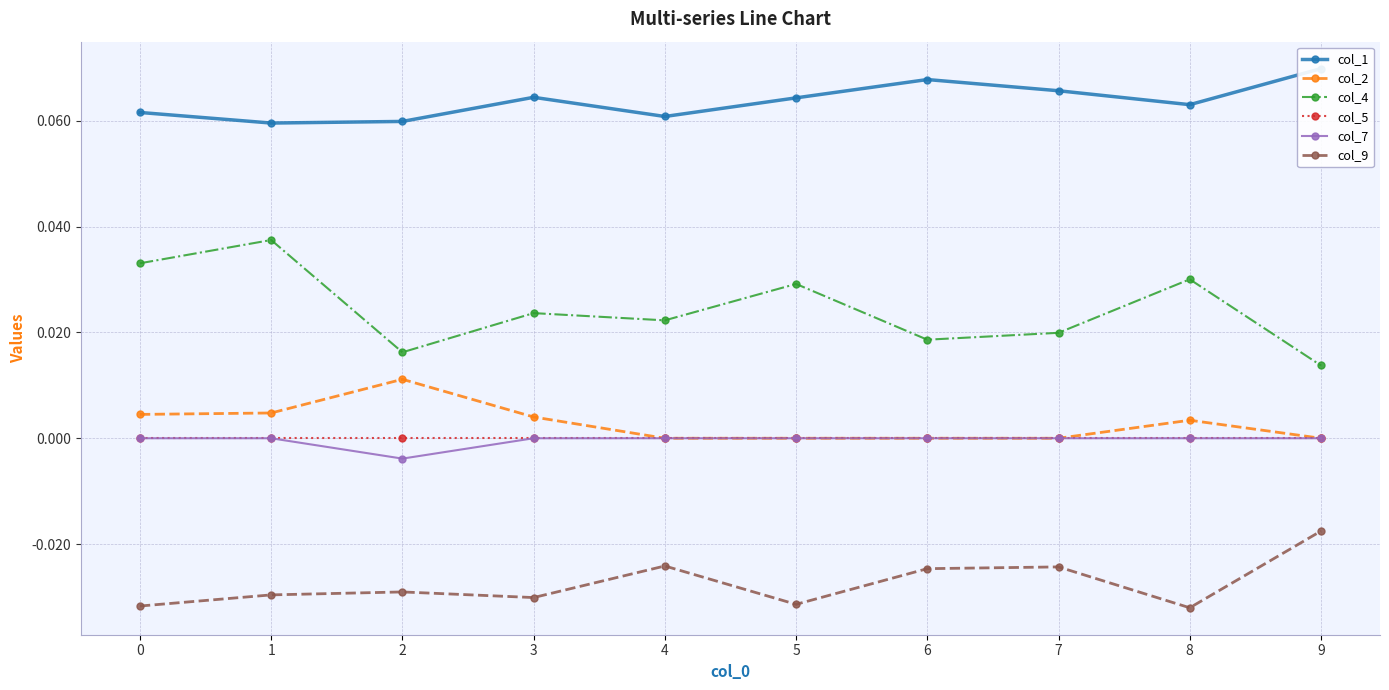

Which series changed the most between 7 and 9?

col_9